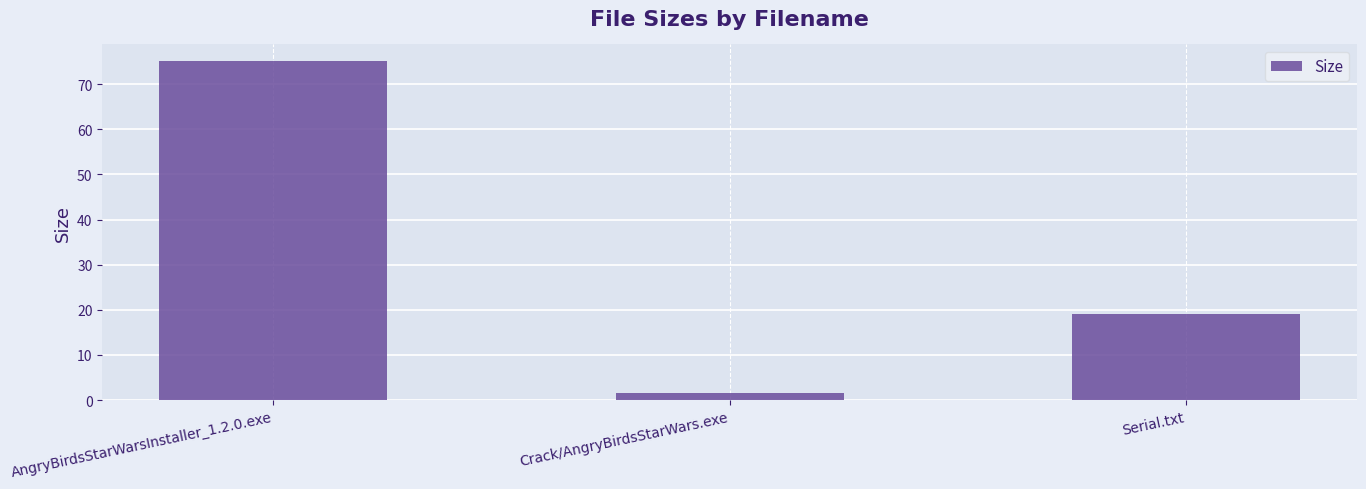

Reading left to right, what are all the values shown in this chart?

AngryBirdsStarWarsInstaller_1.2.0.exe=75.1	Crack/AngryBirdsStarWars.exe=1.5	Serial.txt=19.0